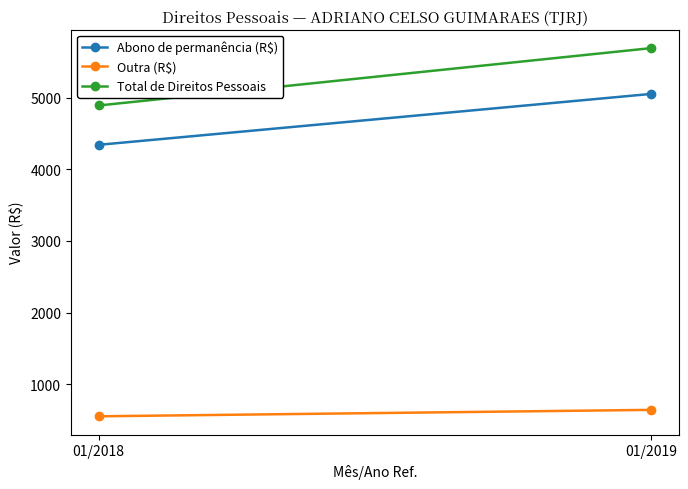

Reading right to left, extract all data points from this chart.

Abono de permanência (R$): 5054.3	4342.9
Outra (R$): 639.8	549.8
Total de Direitos Pessoais: 5694.1	4892.7